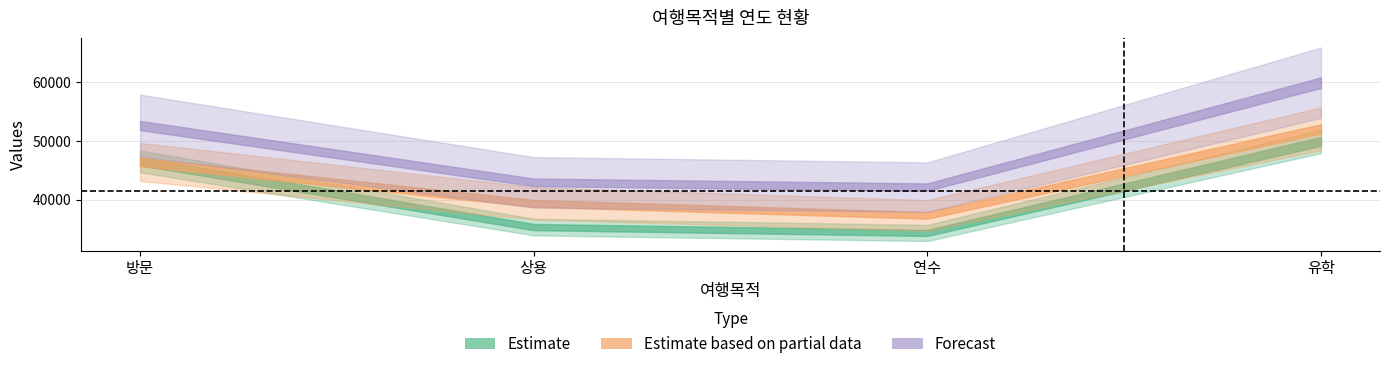

What position from the right is 유학?

1